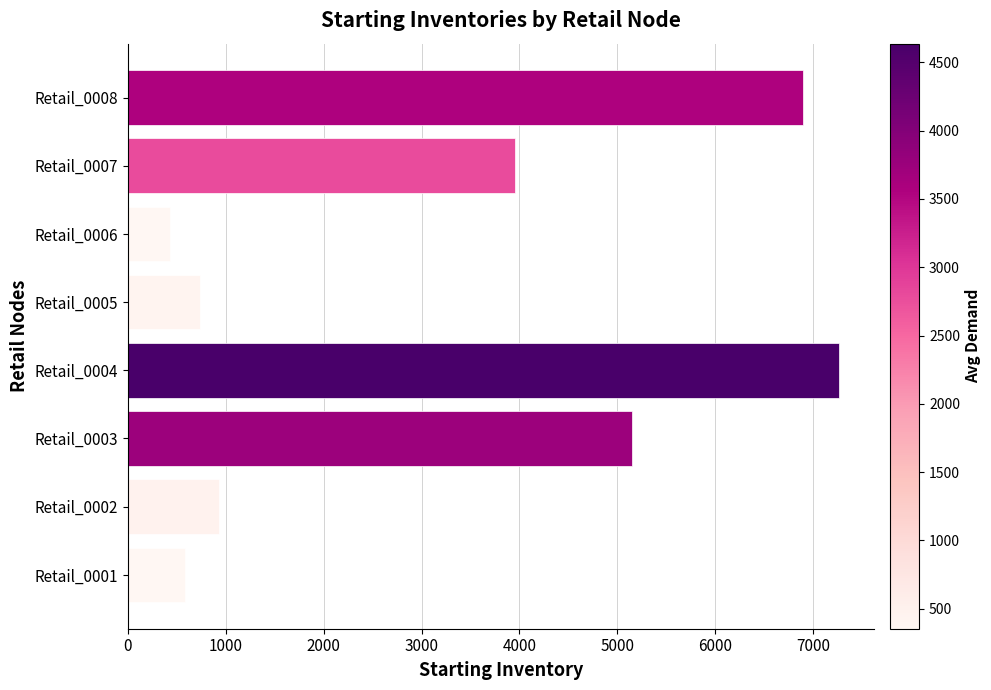

List the labels in order of value, smallest first.

Retail_0006, Retail_0001, Retail_0005, Retail_0002, Retail_0007, Retail_0003, Retail_0008, Retail_0004